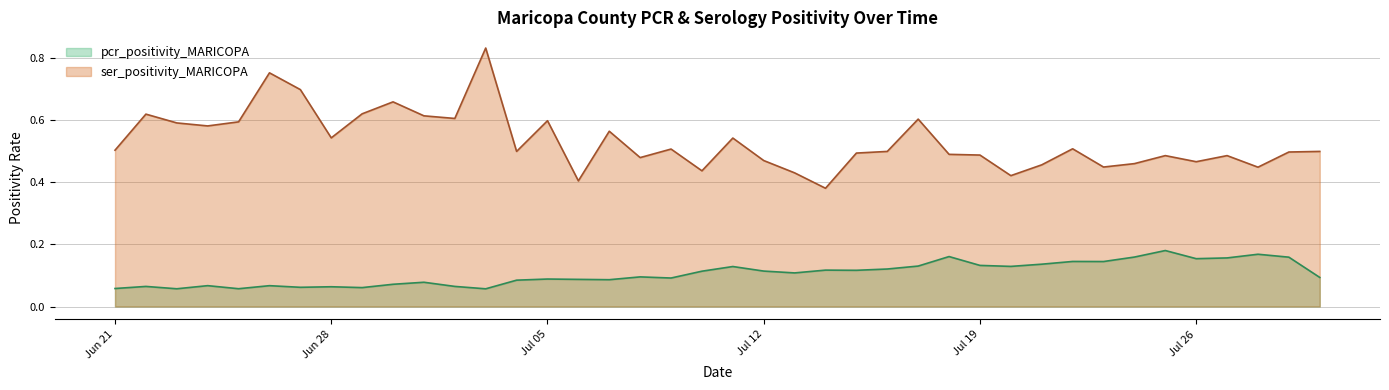

List the labels in order of pcr_positivity_MARICOPA value, largest first.

2021-07-25, 2021-07-28, 2021-07-18, 2021-07-24, 2021-07-29, 2021-07-27, 2021-07-26, 2021-07-22, 2021-07-23, 2021-07-21, 2021-07-19, 2021-07-17, 2021-07-20, 2021-07-11, 2021-07-16, 2021-07-14, 2021-07-15, 2021-07-12, 2021-07-10, 2021-07-13, 2021-07-08, 2021-07-30, 2021-07-09, 2021-07-05, 2021-07-06, 2021-07-07, 2021-07-04, 2021-07-01, 2021-06-30, 2021-06-24, 2021-06-26, 2021-07-02, 2021-06-22, 2021-06-28, 2021-06-27, 2021-06-29, 2021-06-21, 2021-06-25, 2021-06-23, 2021-07-03